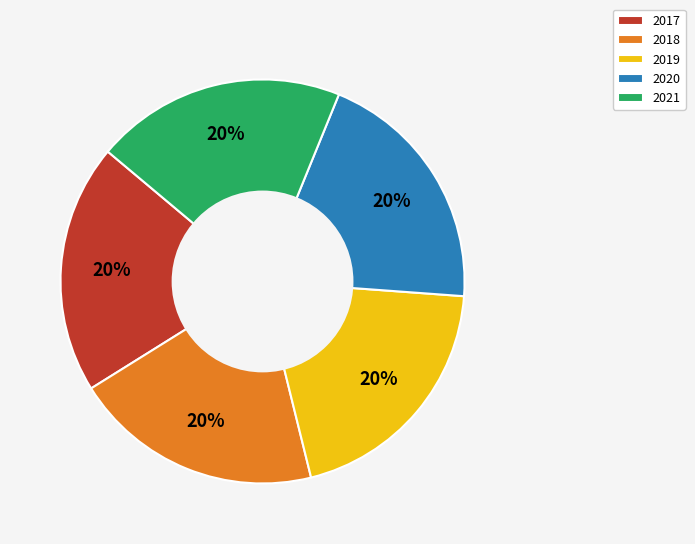

To the nearest percent, what is the combined percentage of 2020 and 2021?

40%